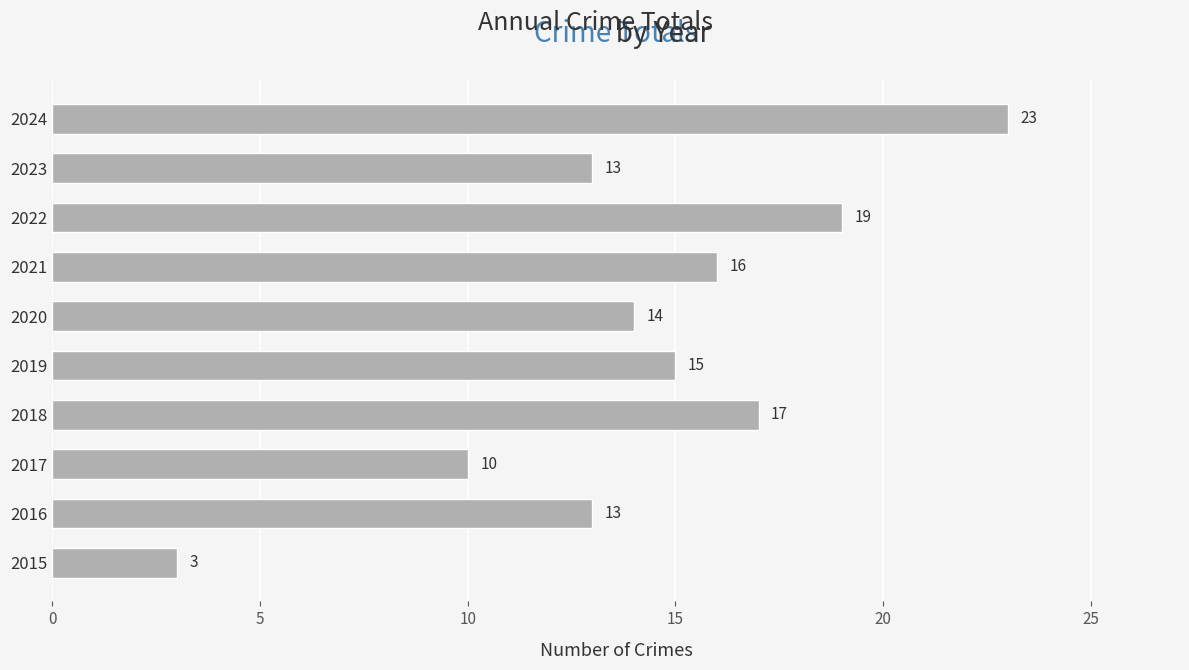

Reading bottom to top, list all the values displayed in this chart.

3	13	10	17	15	14	16	19	13	23